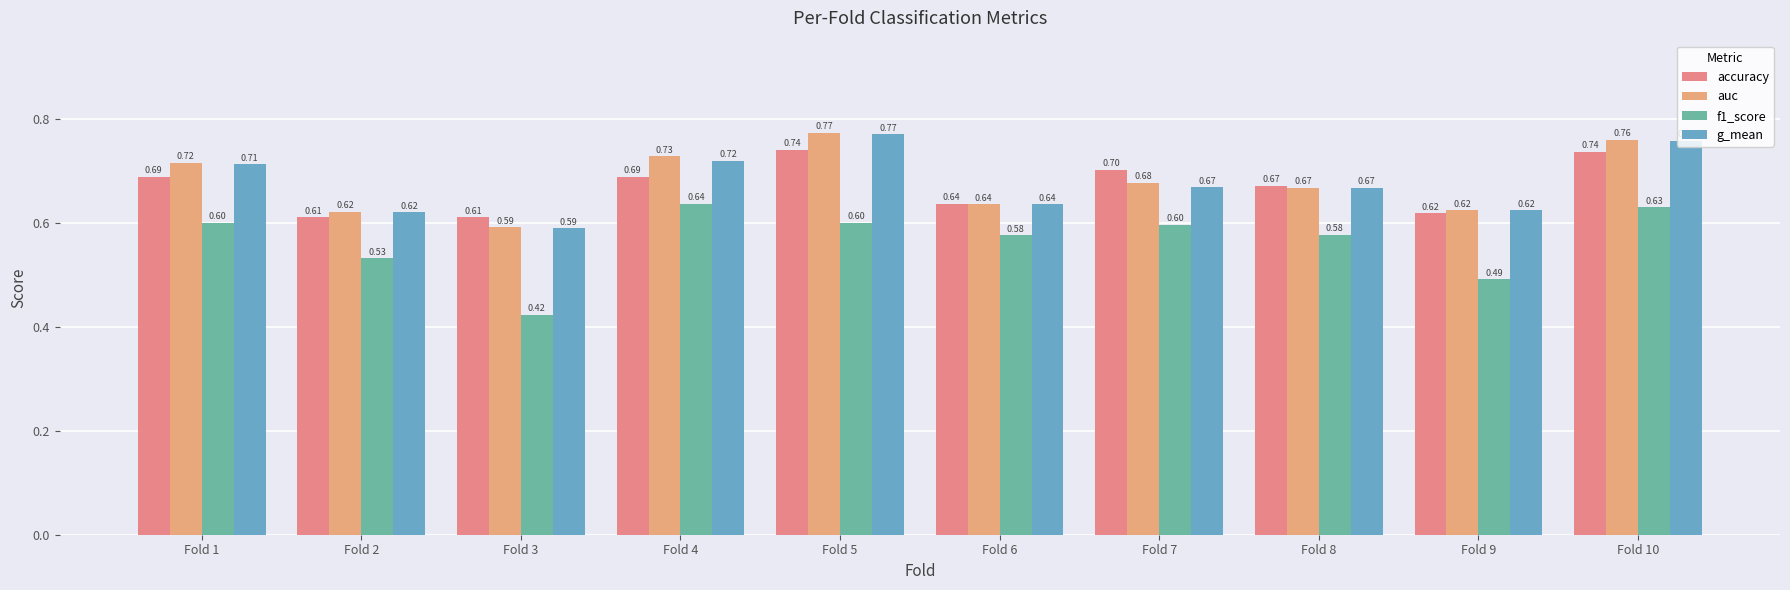

List the series in order of their peak value, lowest first.

f1_score, accuracy, g_mean, auc